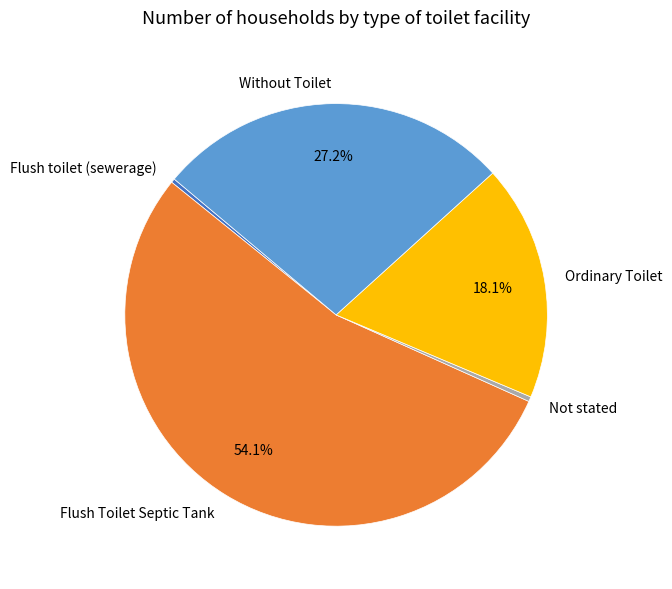

What percentage is NOT represented by Ordinary Toilet?

81.9%